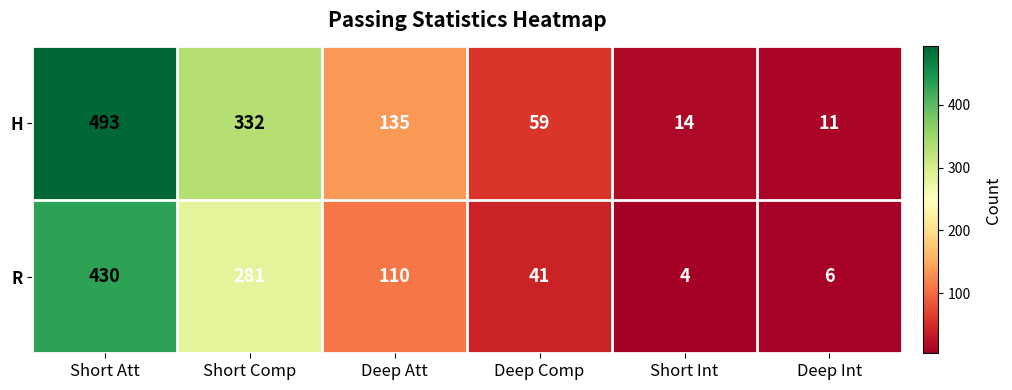

Reading left to right, transcribe all the data shown in this chart.

H: 493	332	135	59	14	11
R: 430	281	110	41	4	6